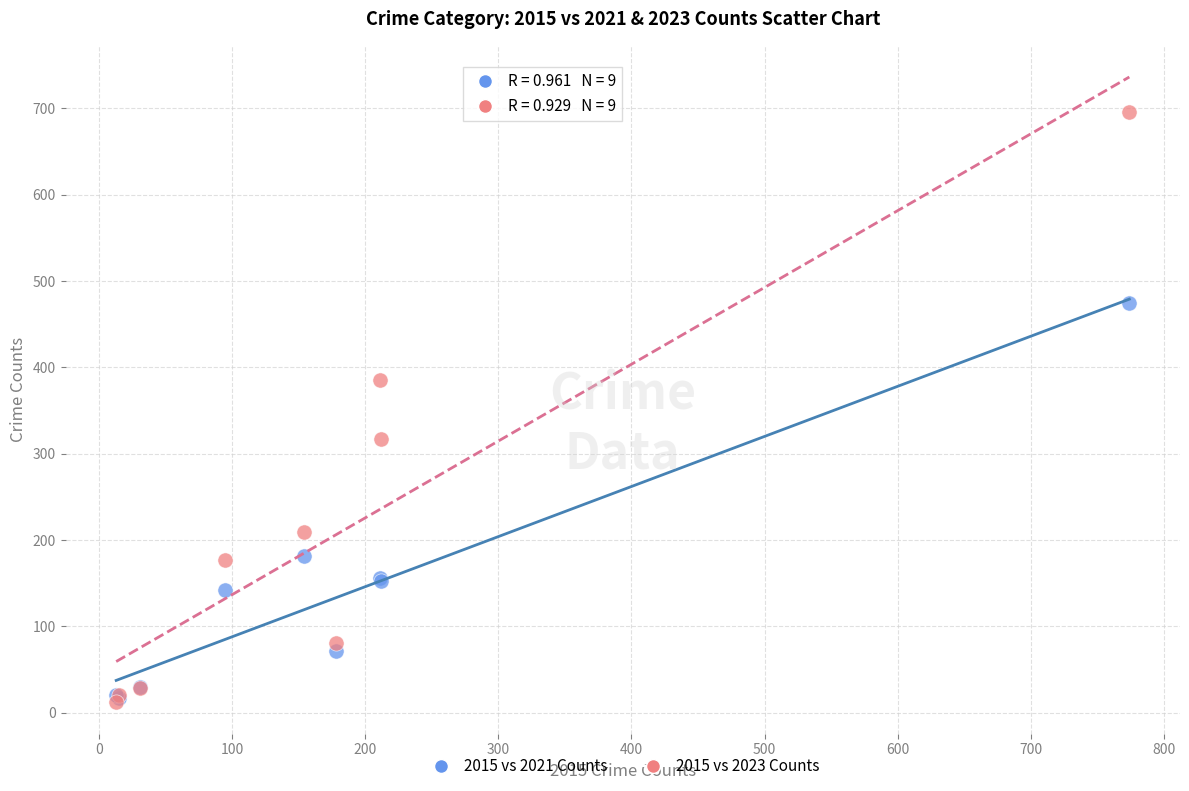

In the 2015 vs 2021 Counts series, what Y value is closest to 245?

182